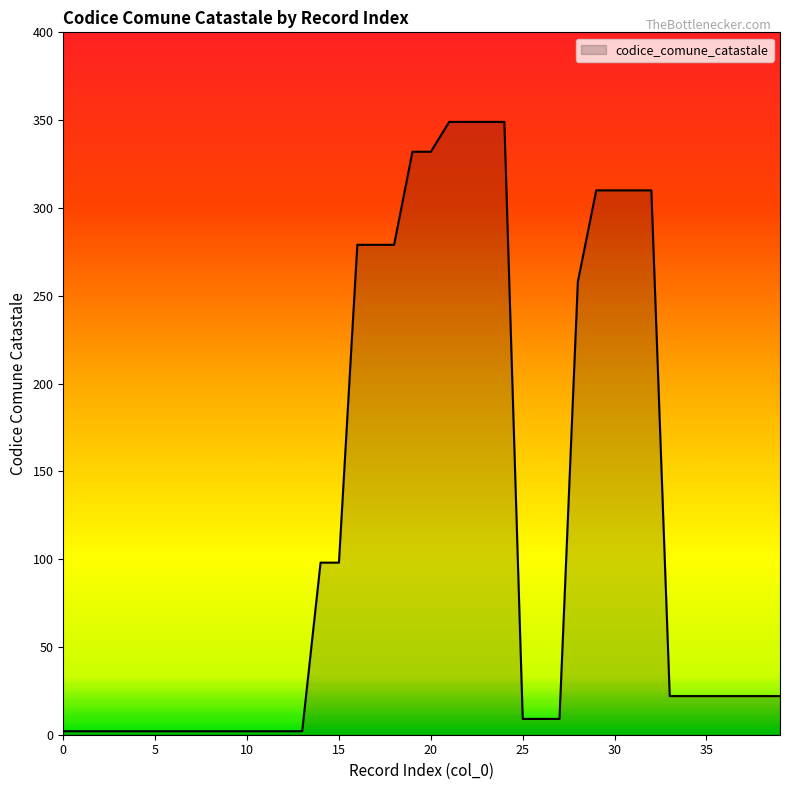

Reading right to left, what are all the values shown in this chart?

22	22	22	22	22	22	22	310	310	310	310	258	9	9	9	349	349	349	349	332	332	279	279	279	98	98	2	2	2	2	2	2	2	2	2	2	2	2	2	2